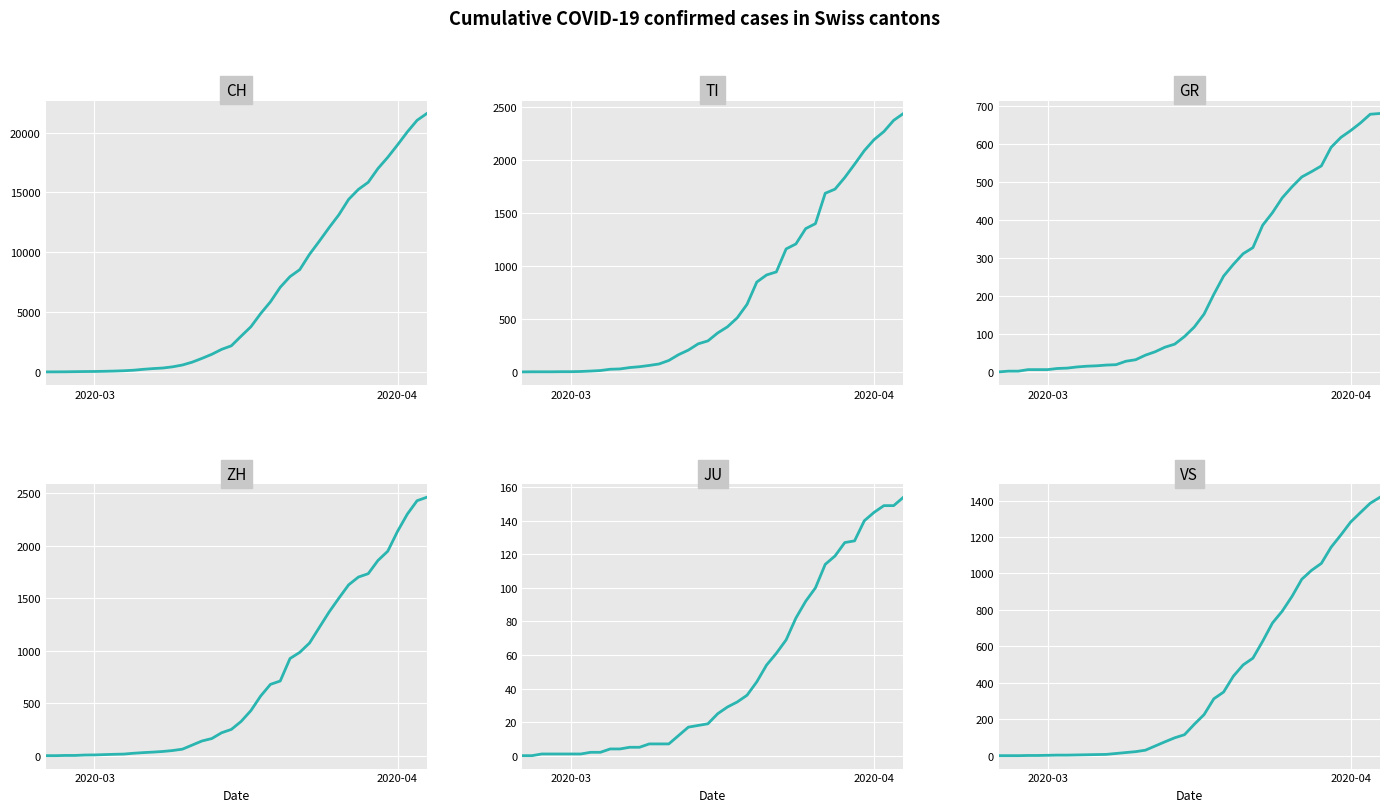

Rank the series by their maximum value, from highest to lowest.

CH, ZH, TI, VS, GR, JU